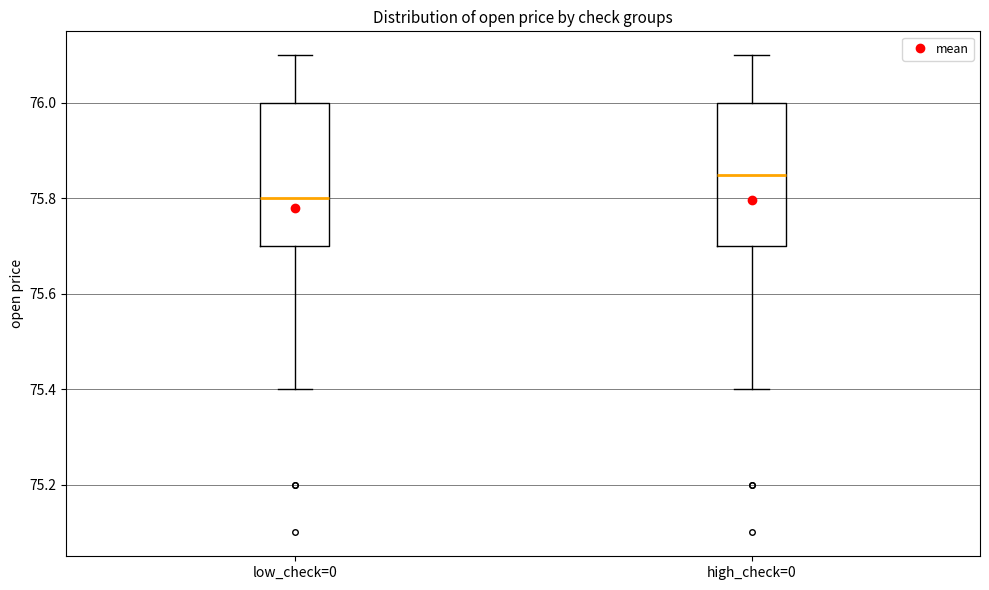

Reading left to right, read every box against the y-axis: the position of its median line, the range the box covers, and the ends of its whiskers. The values are not printed on the chart, so give them approximately, as read against the axis.

low_check=0: median 75.80, box 75.70 to 76.00, whiskers 75.40 to 76.10
high_check=0: median 75.86, box 75.70 to 76.00, whiskers 75.40 to 76.10